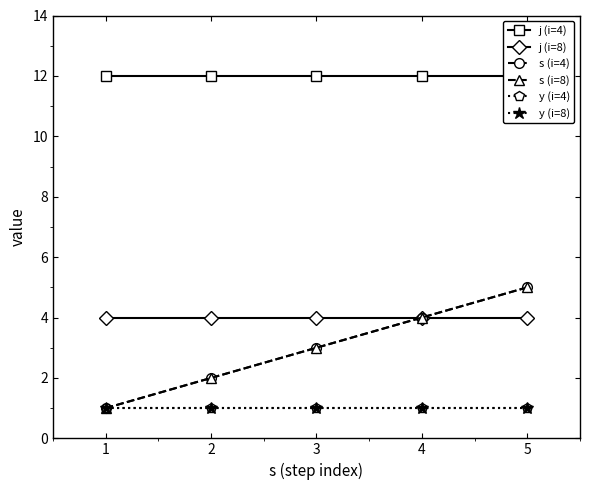

What is the total value across all series at 3?

24